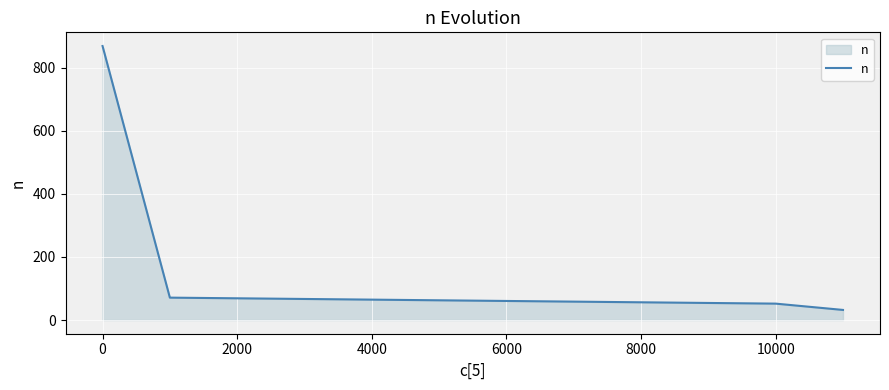

What is the difference between the second highest and minimum values?

39